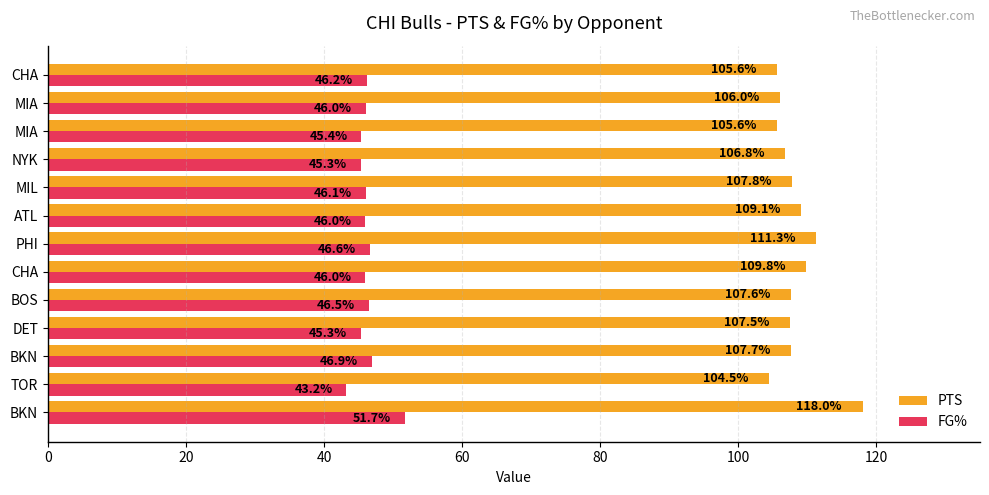

How many categories are shown in the chart?

13